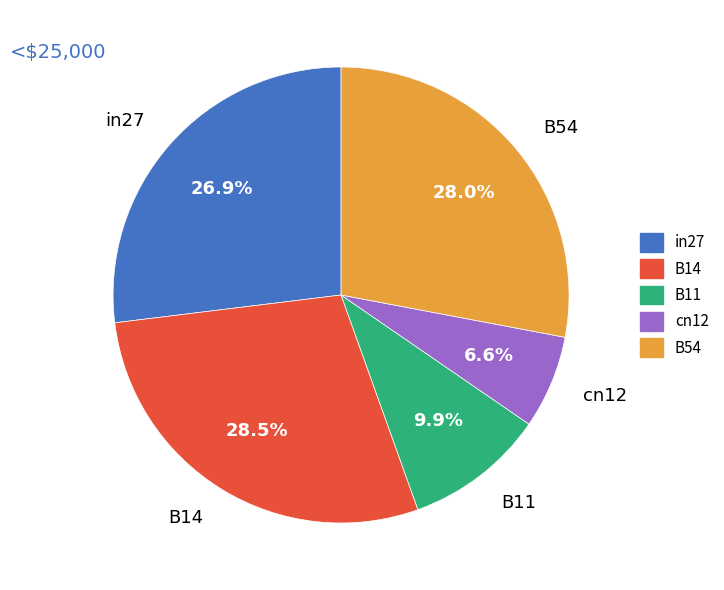

Which has a higher value, B54 or B11?

B54